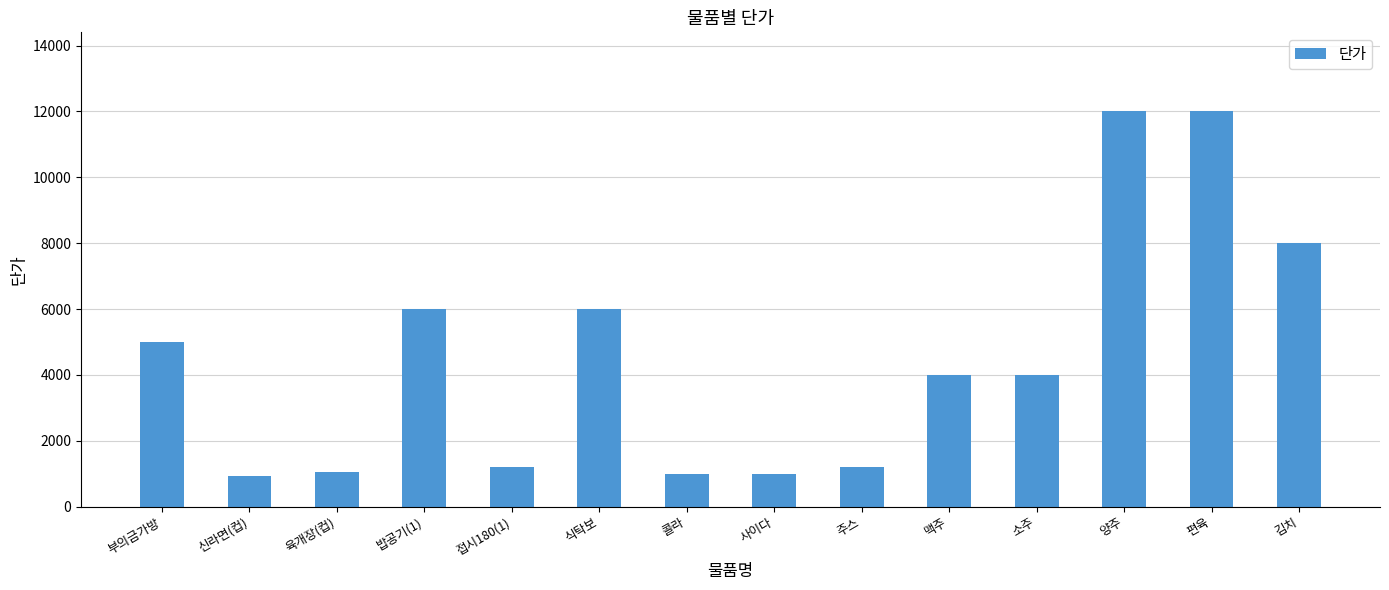

What is the smallest value displayed?

930